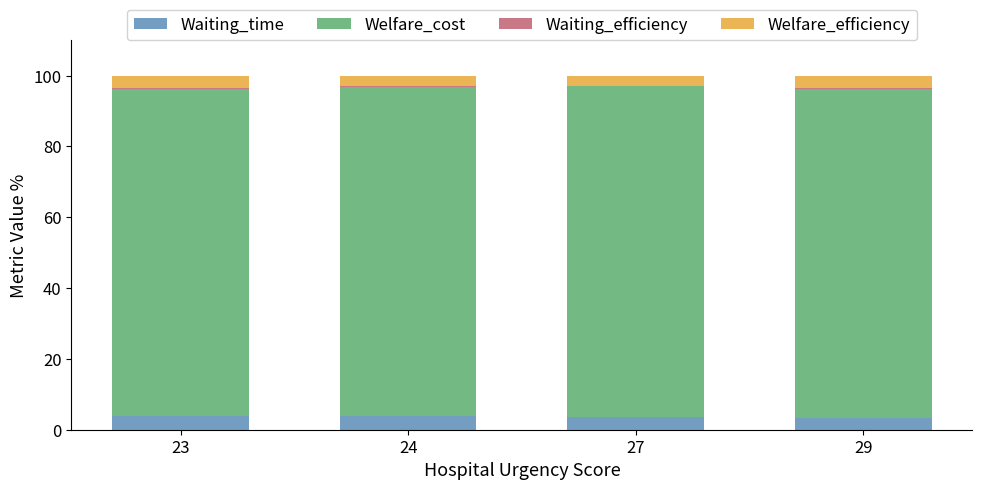

What is the sum of the Waiting_time values at 24 and 23?

7.9